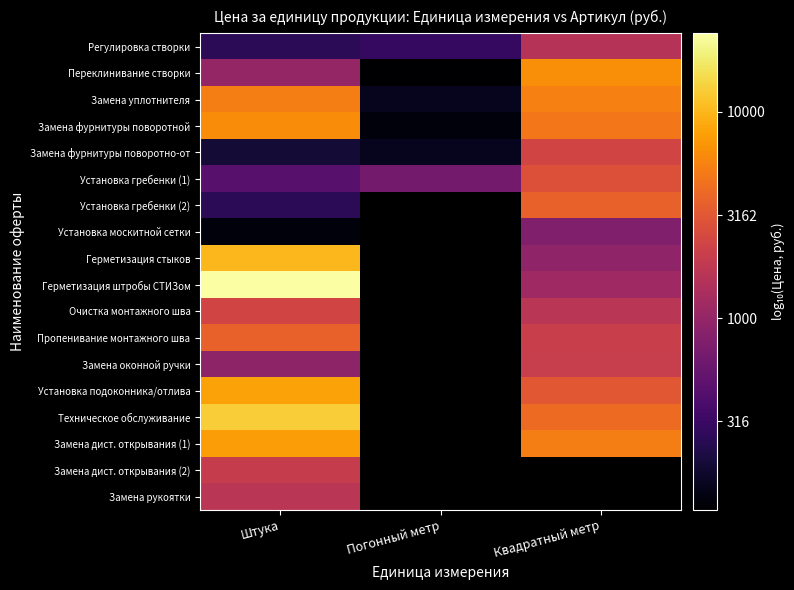

At which category does the chart reach its peak across all series?

Штука